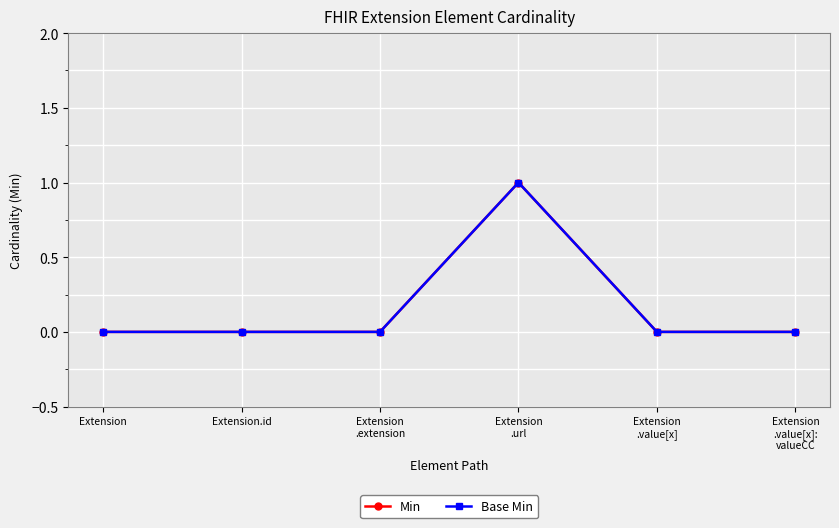

True or false: Base Min has more than 0 points higher than both neighbors.

True